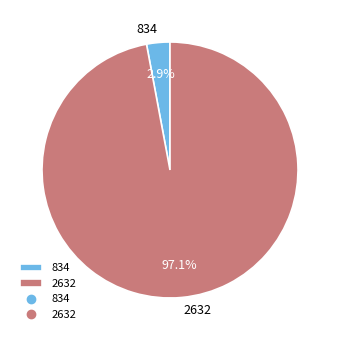

Which category has the smallest portion of the pie?

834